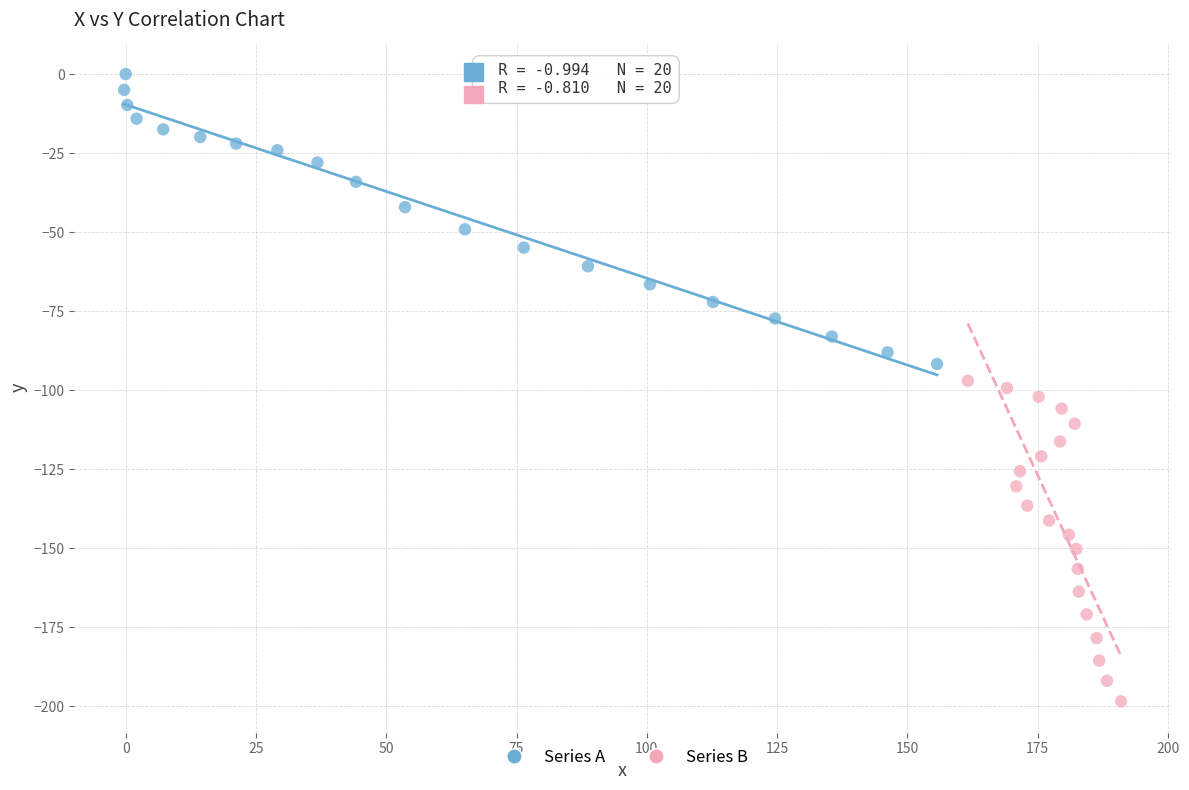

Which series contains the highest Y value?

Series A